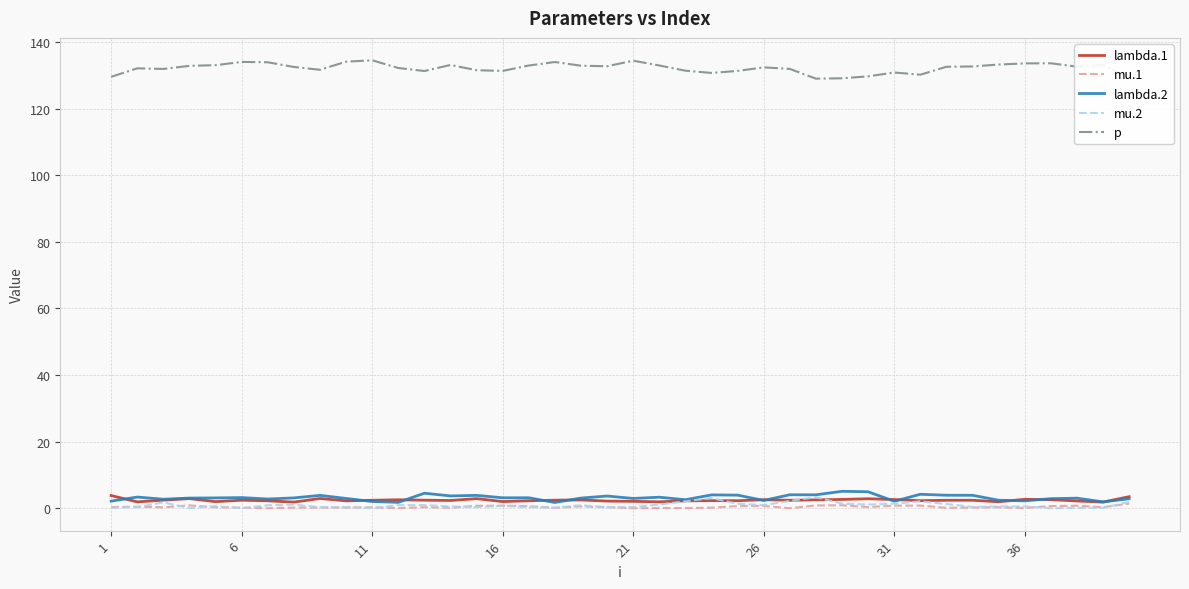

Which series has the largest range (max minus min)?

p